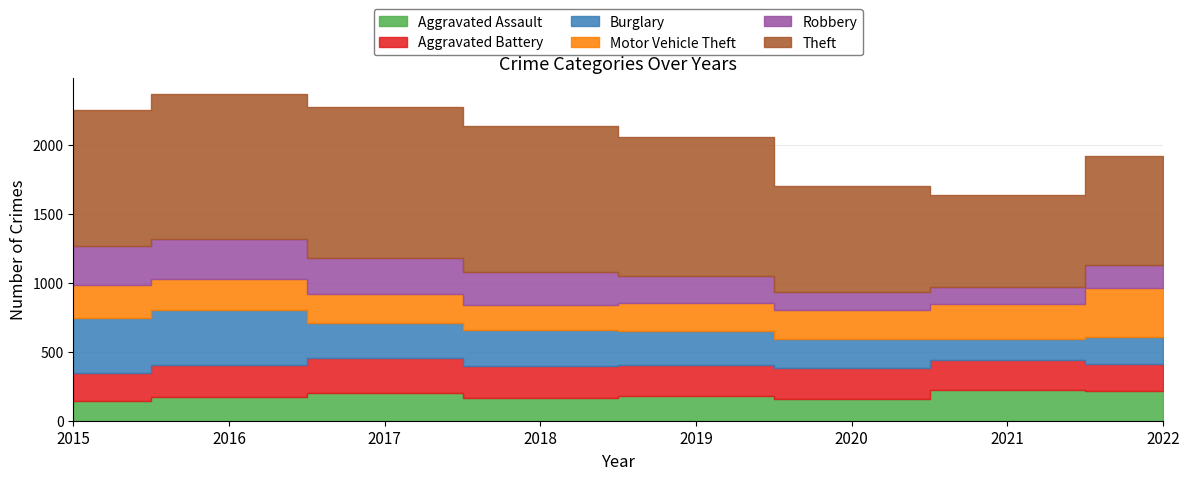

Reading right to left, what are all the values shown in this chart?

Aggravated Assault: 2022=212	2021=222	2020=160	2019=180	2018=167	2017=200	2016=172	2015=140
Aggravated Battery: 2022=198	2021=216	2020=220	2019=227	2018=232	2017=252	2016=234	2015=206
Burglary: 2022=197	2021=155	2020=215	2019=244	2018=261	2017=255	2016=399	2015=395
Motor Vehicle Theft: 2022=352	2021=250	2020=208	2019=199	2018=182	2017=213	2016=220	2015=240
Robbery: 2022=167	2021=123	2020=130	2019=197	2018=237	2017=256	2016=293	2015=284
Theft: 2022=794	2021=671	2020=767	2019=1012	2018=1056	2017=1098	2016=1049	2015=990